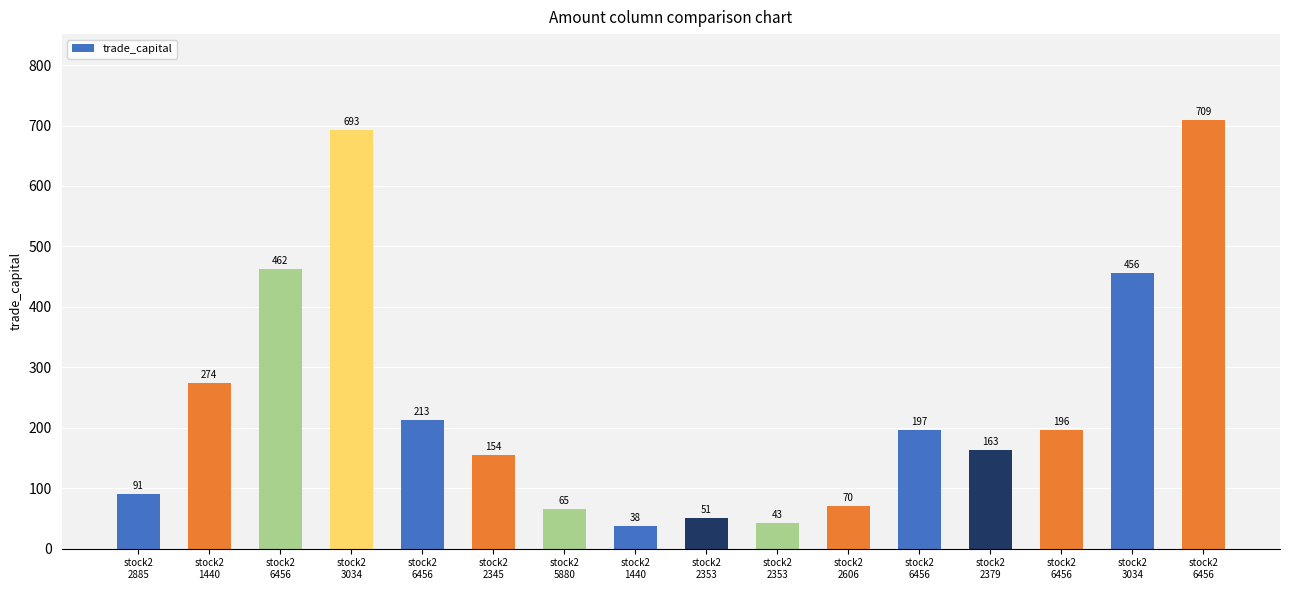

List the labels in order of value, largest first.

stock2
6456, stock2
3034, stock2
6456, stock2
3034, stock2
1440, stock2
6456, stock2
6456, stock2
6456, stock2
2379, stock2
2345, stock2
2885, stock2
2606, stock2
5880, stock2
2353, stock2
2353, stock2
1440